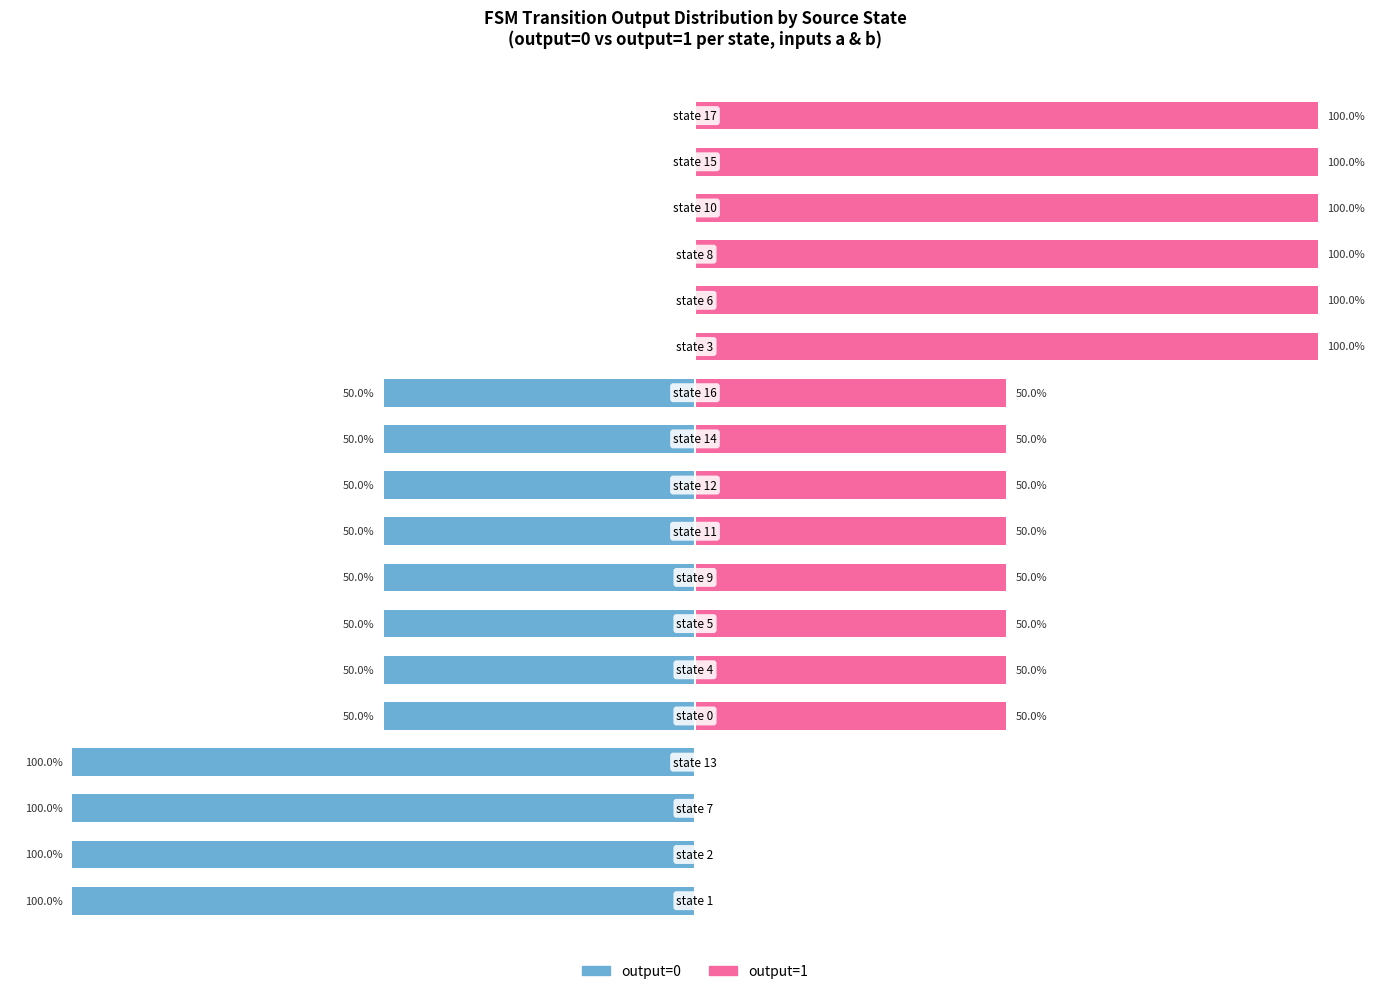

What is the difference between the maximum and minimum values in the output=0 series?

100